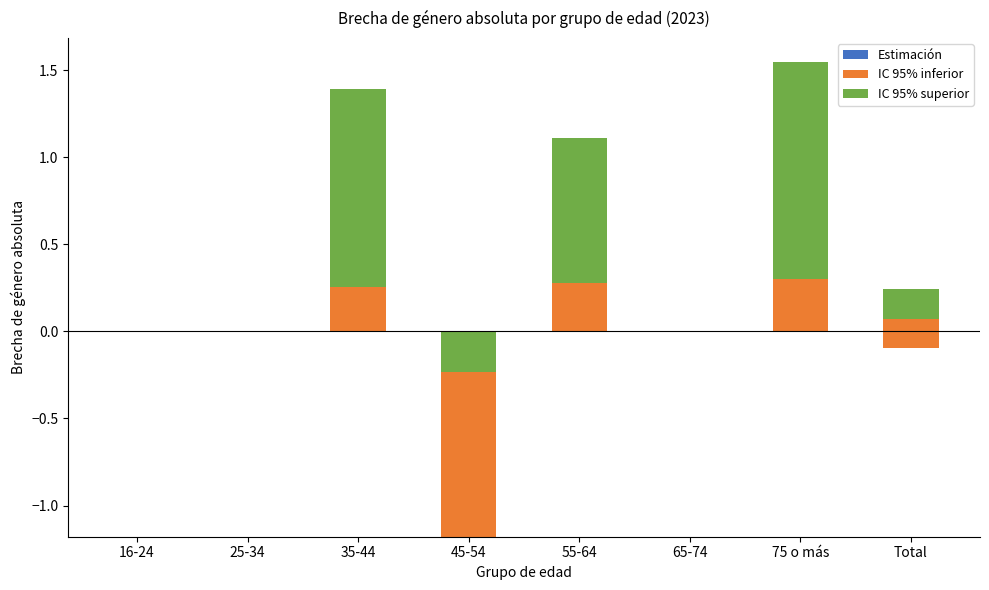

Which category has the lowest value in the IC 95% superior series?

16-24